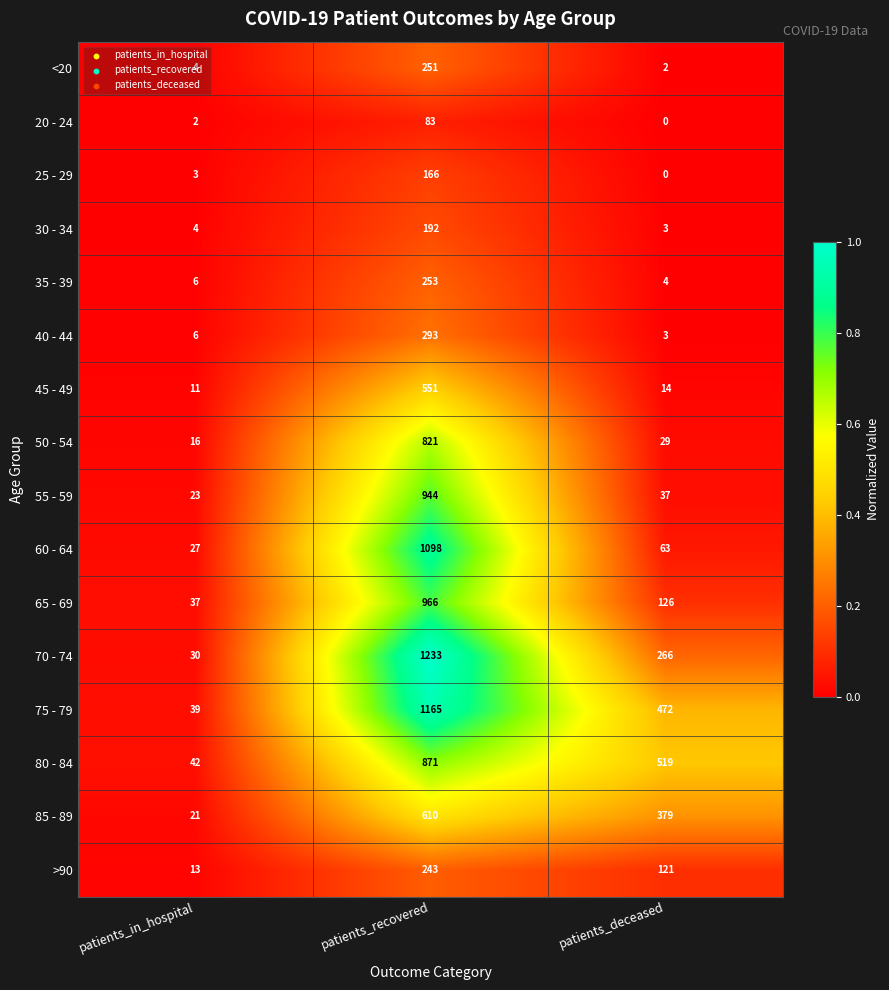

How many categories are shown in the chart?

3